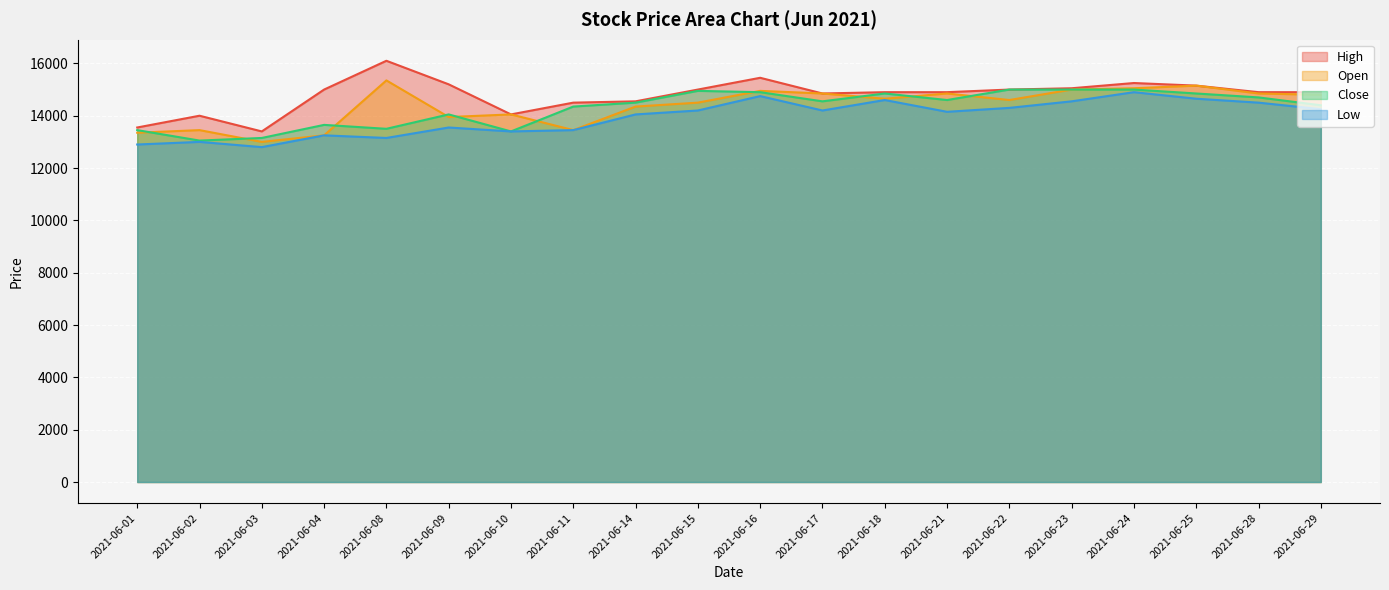

What is the value of the Close point at the 4th from the left?

13650